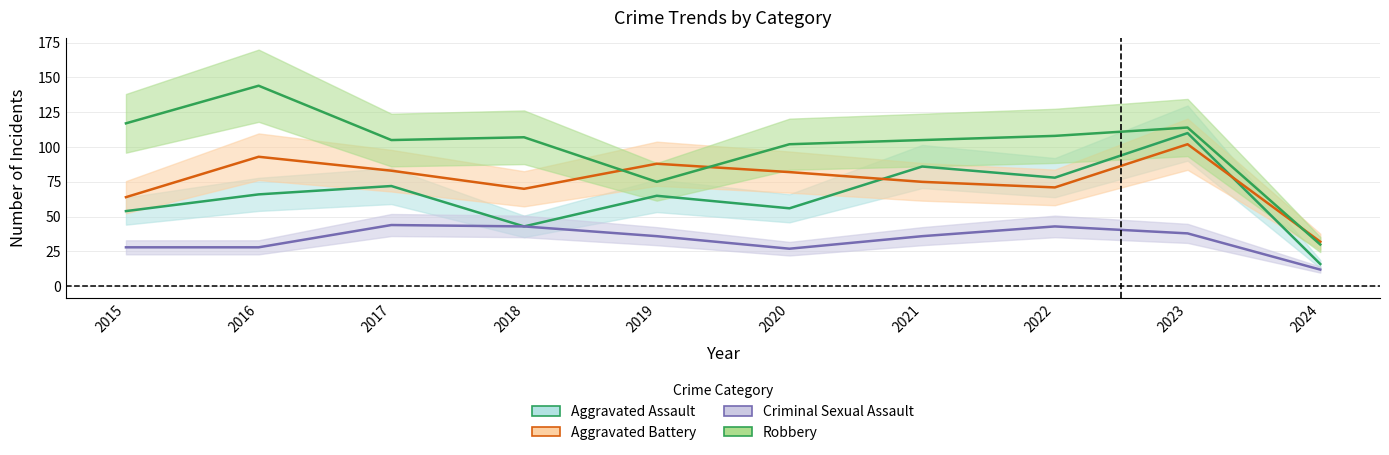

Reading right to left, extract all data points from this chart.

Aggravated Assault: 16	110	78	86	56	65	43	72	66	54
Aggravated Battery: 32	102	71	75	82	88	70	83	93	64
Criminal Sexual Assault: 12	38	43	36	27	36	43	44	28	28
Robbery: 30	114	108	105	102	75	107	105	144	117